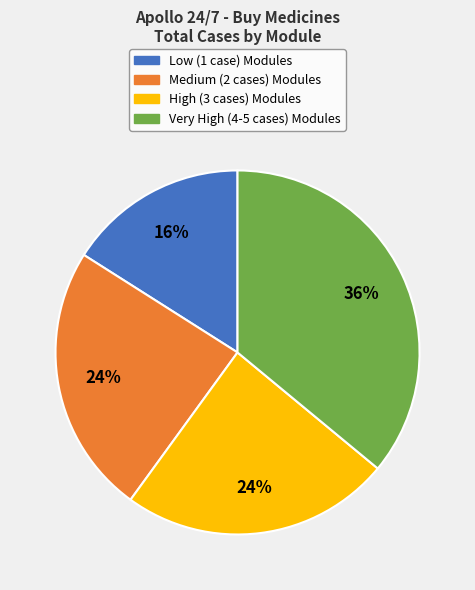

To the nearest percent, what is the average slice percentage?

25%